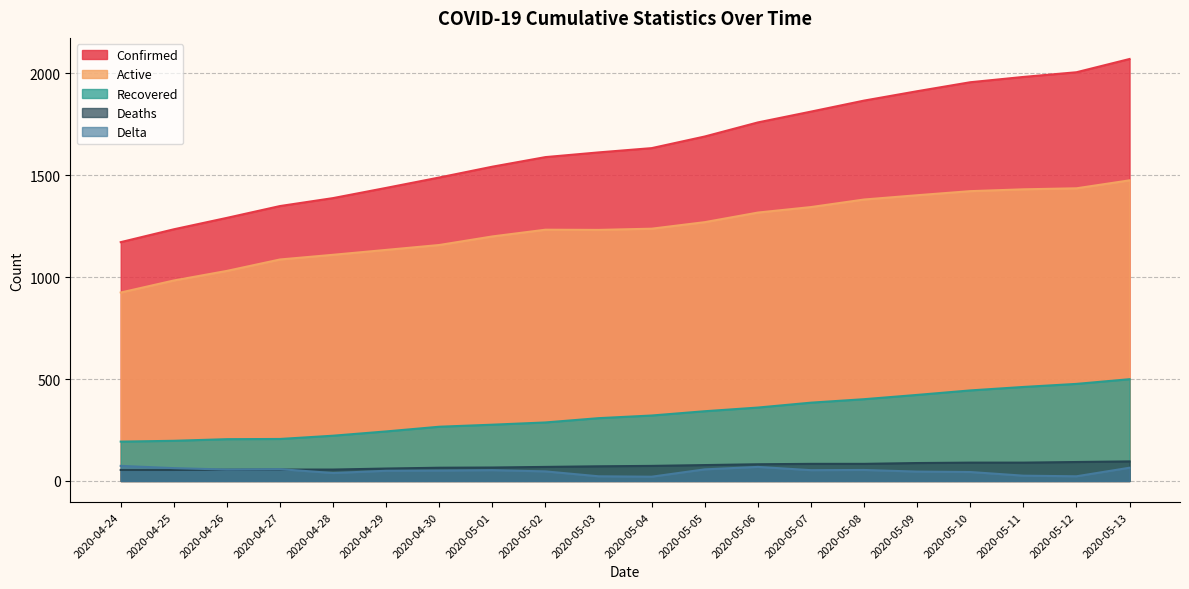

At which category does the chart reach its peak across all series?

2020-05-13